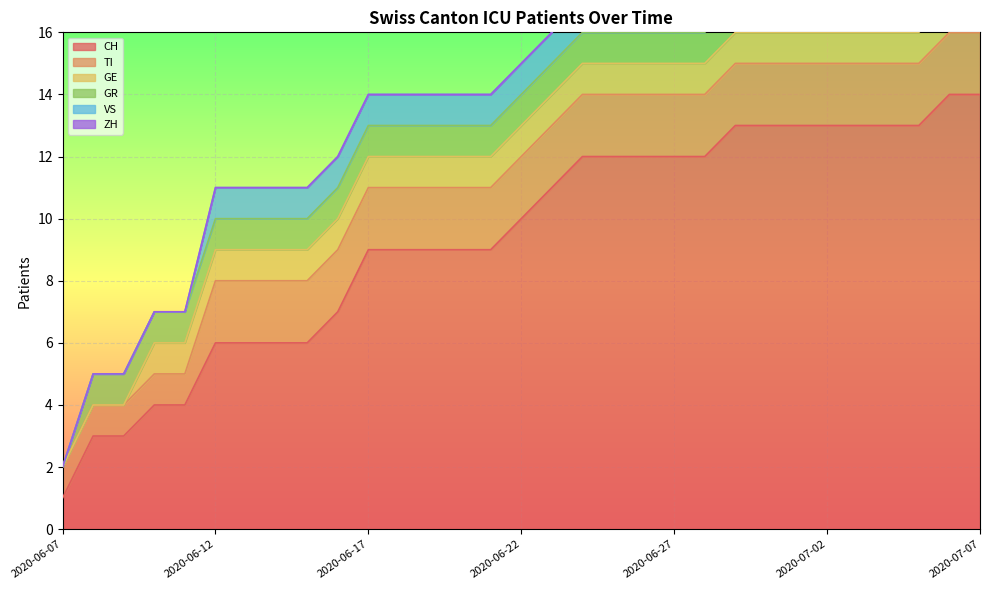

Between 2020-06-10 and 2020-06-18, which series saw the biggest shift?

CH